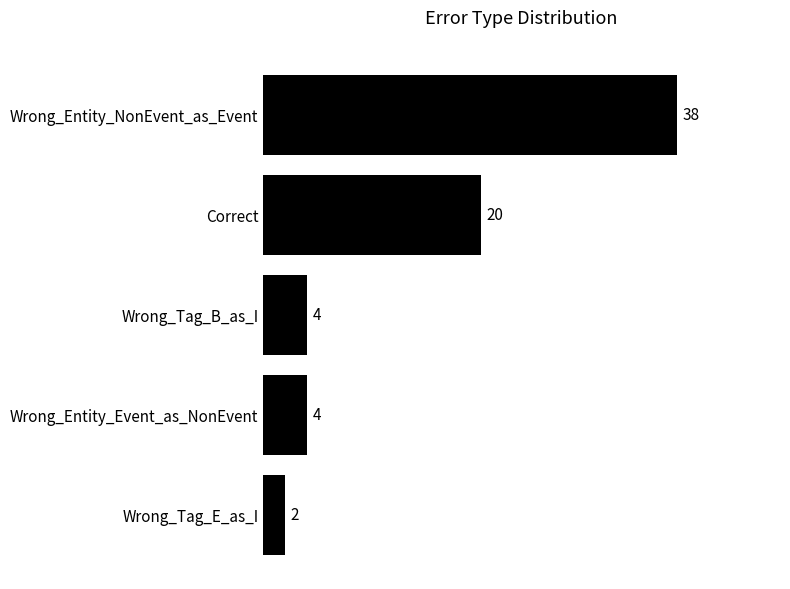

The chart shows a value of 2 at Wrong_Tag_E_as_I. True or false?

True